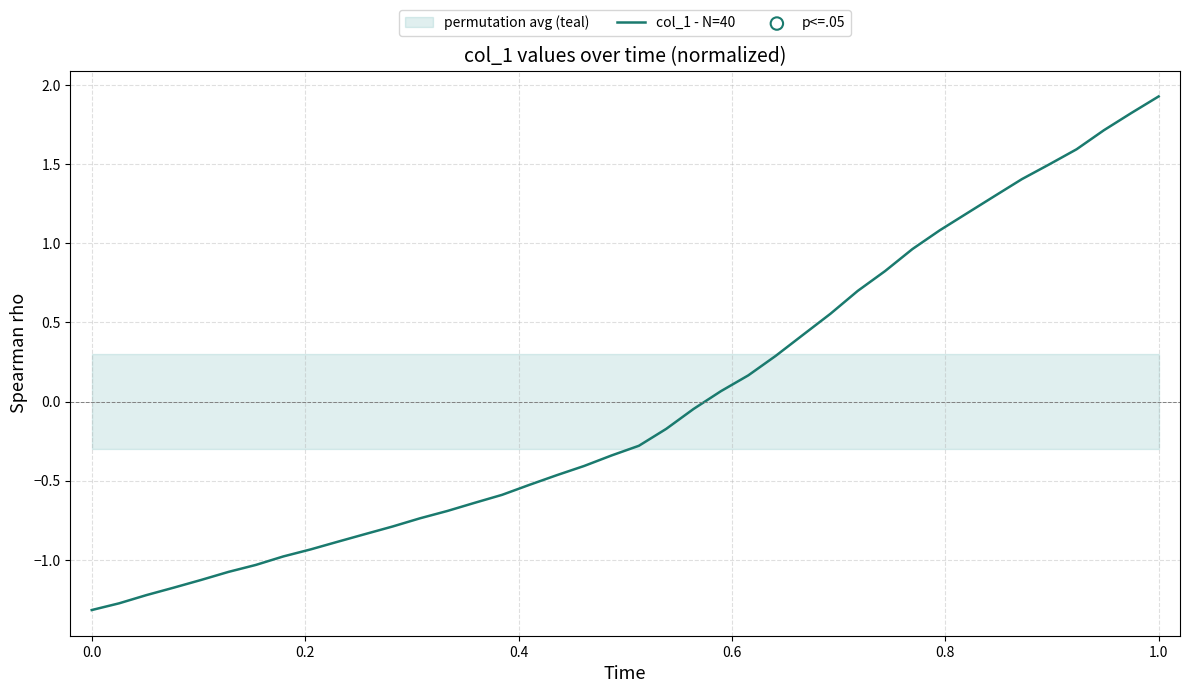

What is the maximum value for col_1 - N=40?

1.9